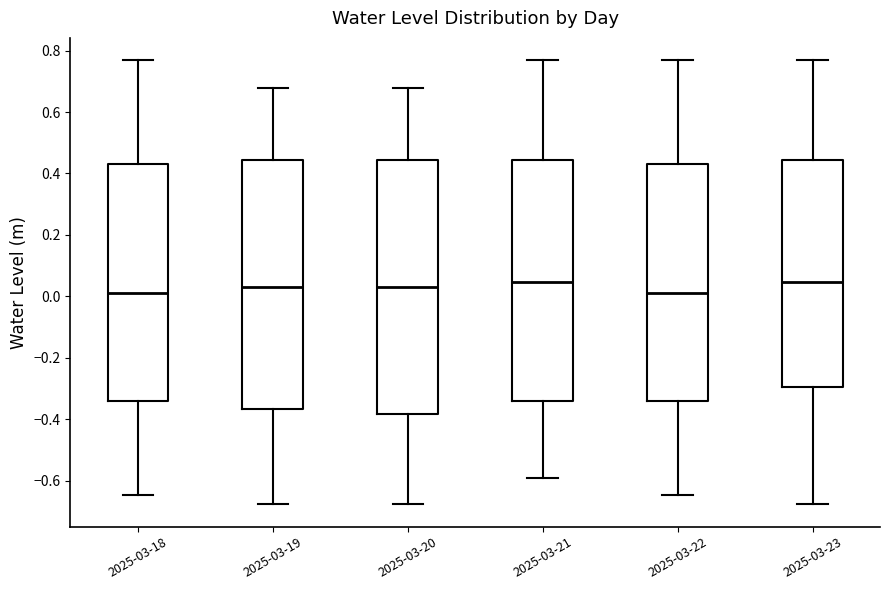

Where does the median line of the box for 2025-03-19 sit on the y-axis? The values are not printed on the chart, so give them approximately, as read against the axis.

0.02